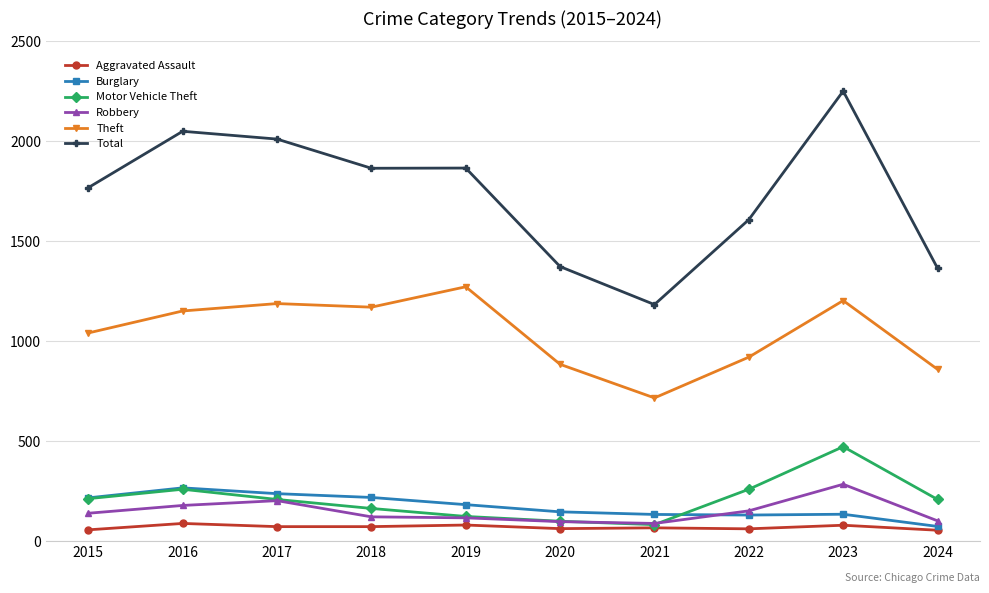

Which category has the highest value across all series?

2023